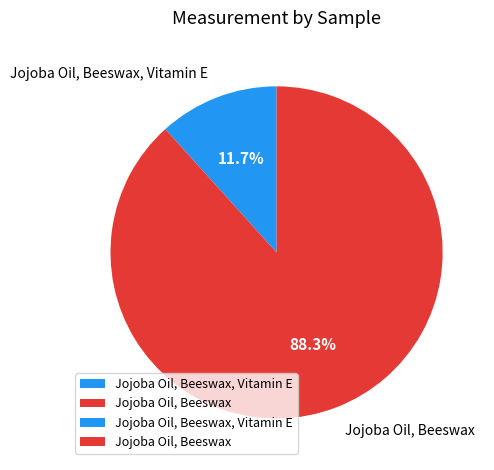

Count the number of slices in the pie.

2